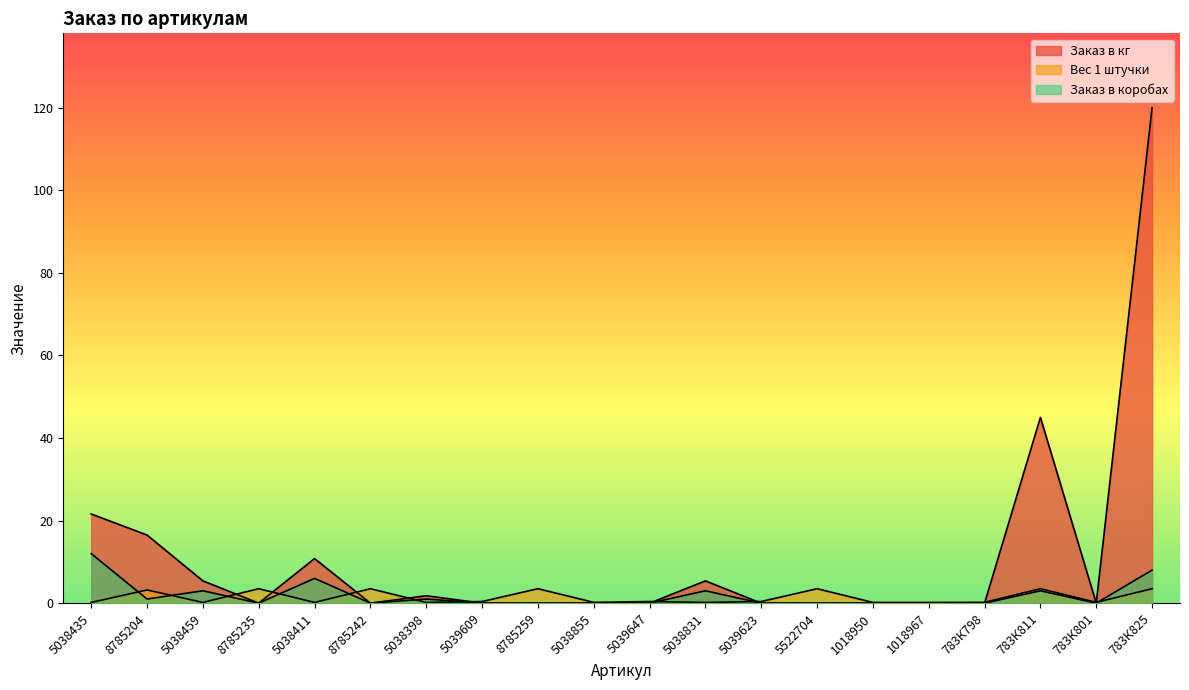

Rank the series at 5038831 from lowest to highest value.

Вес 1 штучки, Заказ в коробах, Заказ в кг